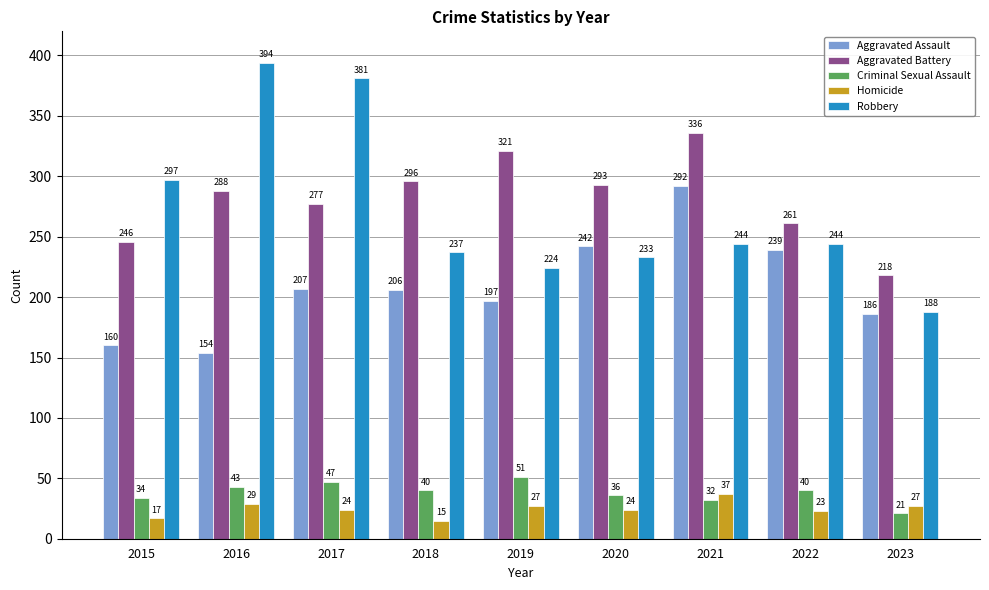

How many values in the Aggravated Battery series are below 288?

4